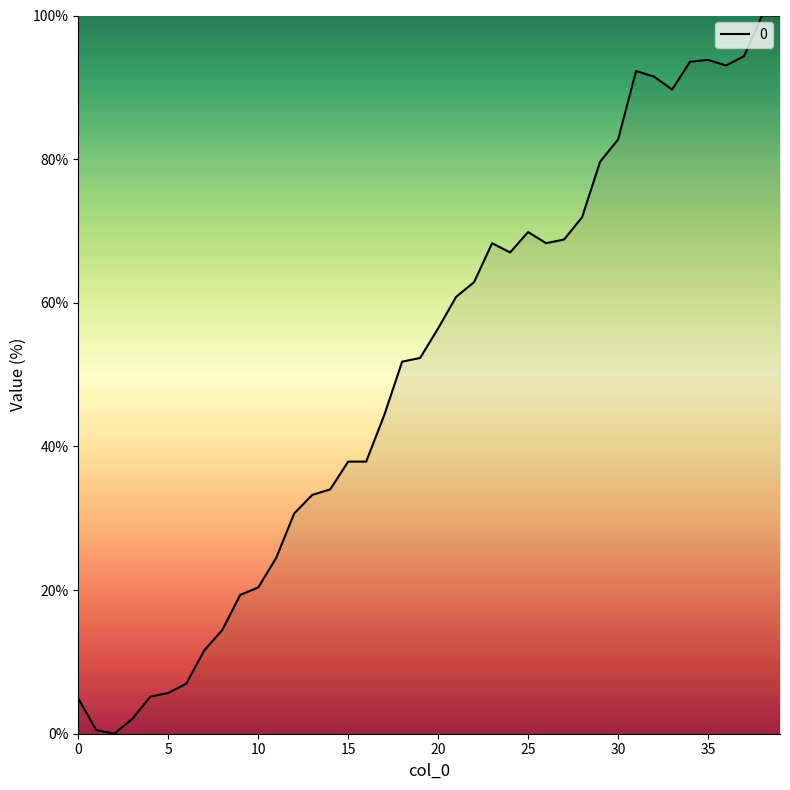

Does the chart display data point markers on the line(s)?

No